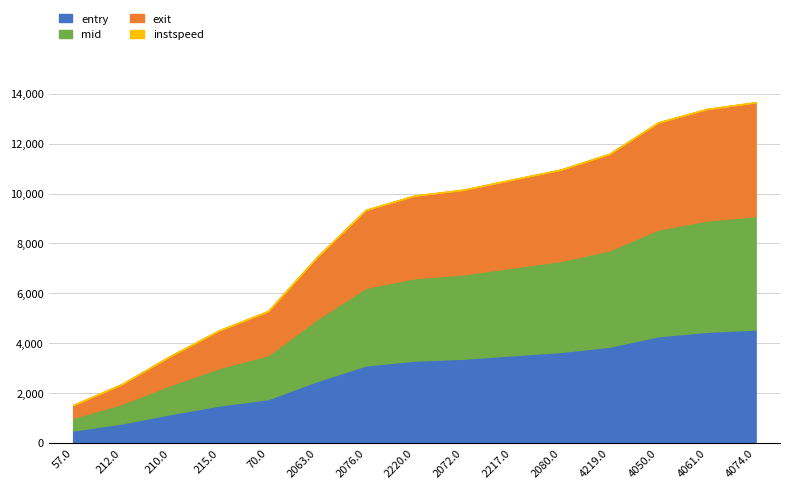

At how many categories does at least one series exceed 4350?

2